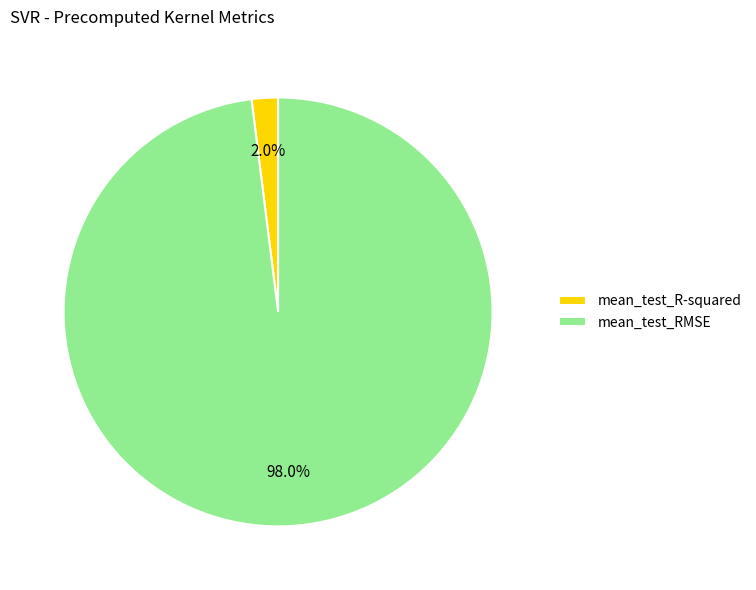

To the nearest percent, what percentage of the pie is mean_test_RMSE?

98%